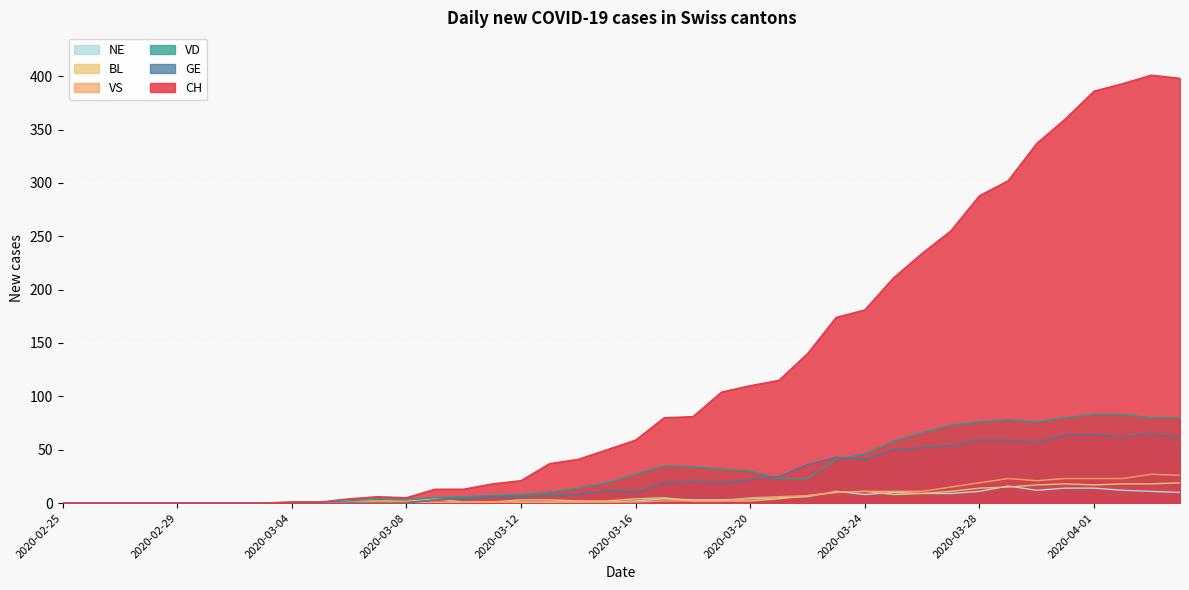

Which category has the highest value in the NE series?

2020-03-29